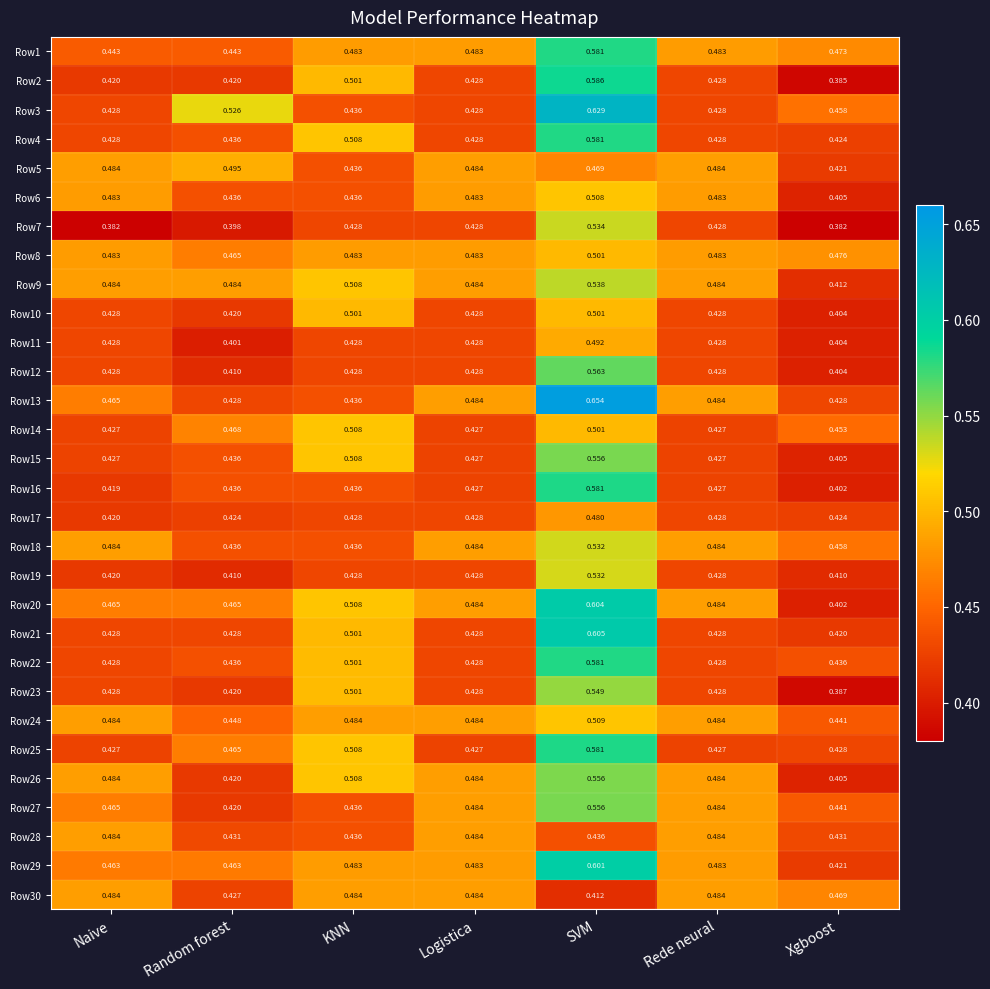

Where is Row30 nearest to the value 0?

SVM